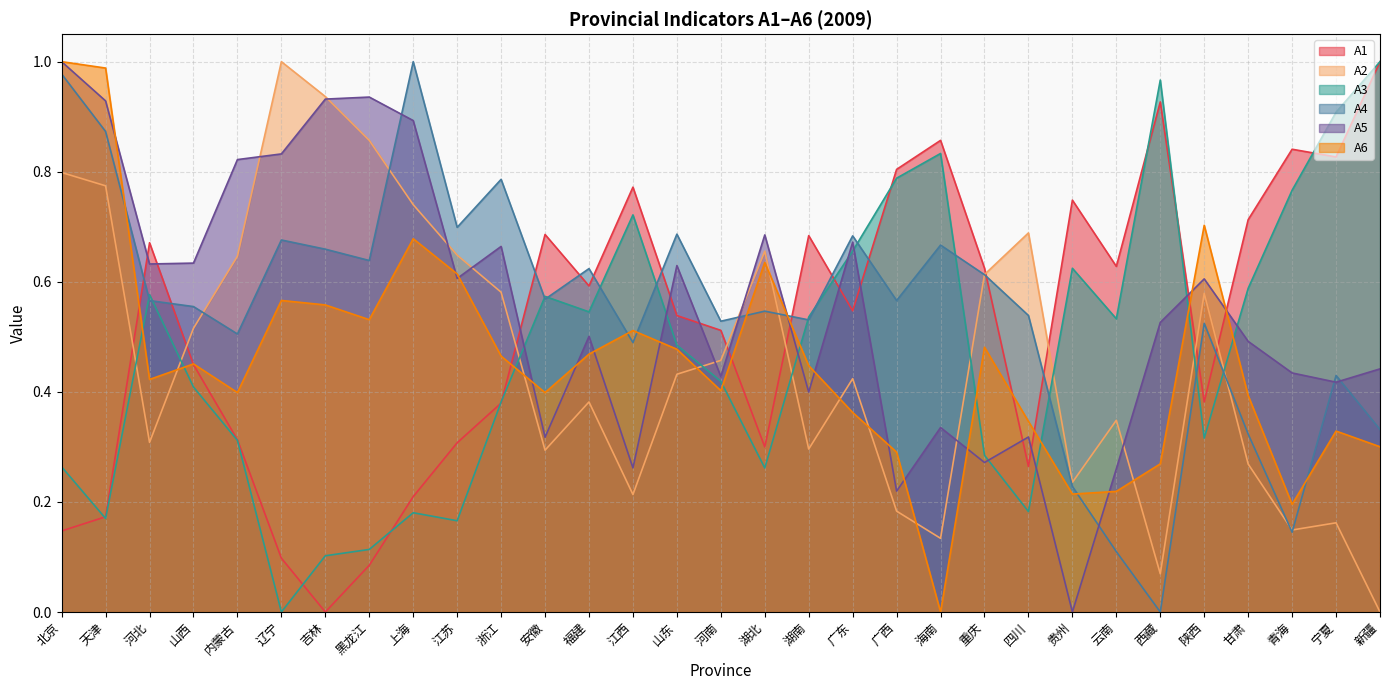

Does the chart display data point markers on the line(s)?

No